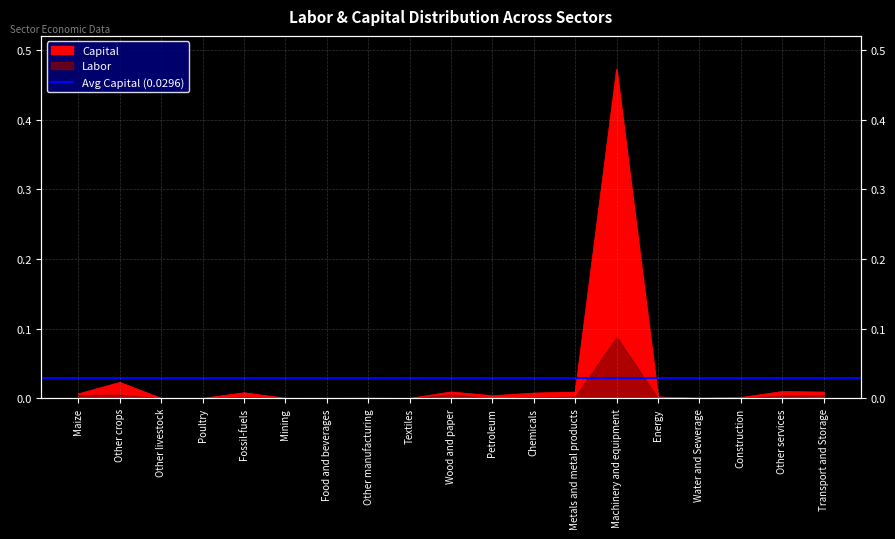

Is it true that the value at Water and Sewerage is 0.0?

True